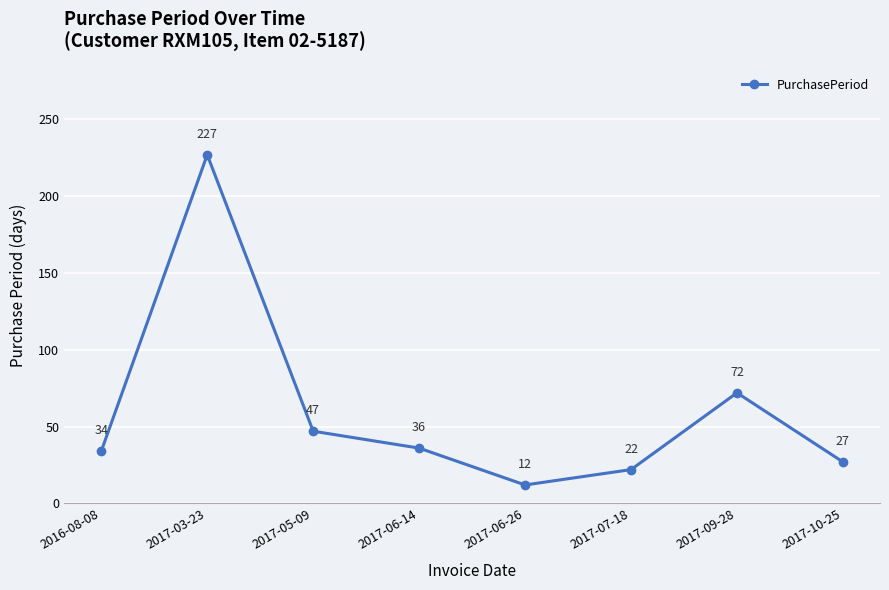

True or false: the data shows 12 at 2017-06-26.

True